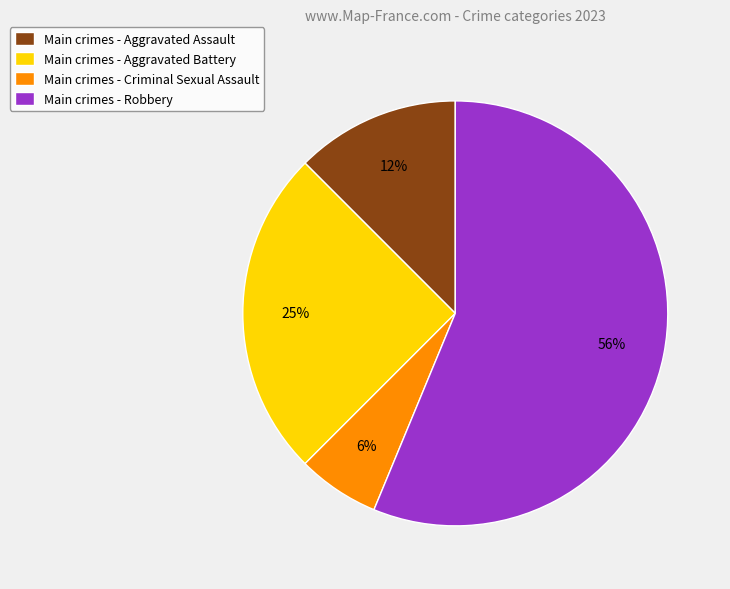

Which category has the biggest portion of the pie?

Main crimes - Robbery